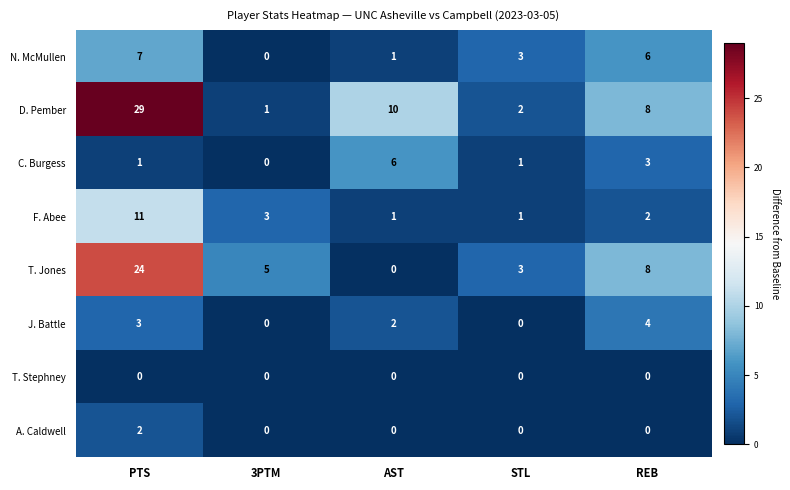

At which label does T. Jones reach its minimum?

AST